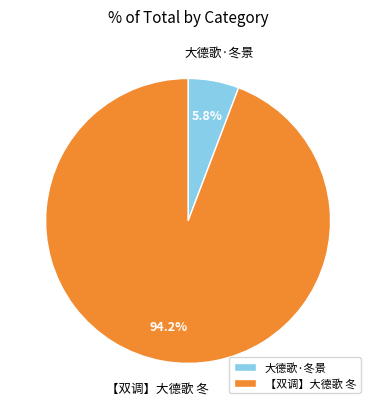

Does any single category account for the majority?

Yes